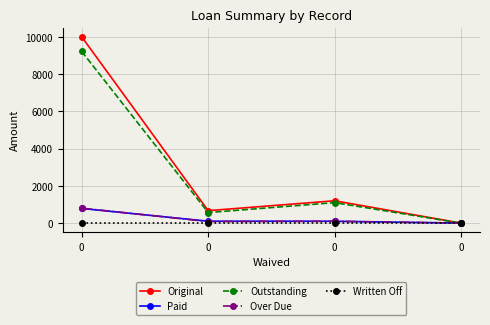

What are all the series names shown in the legend?

Original, Paid, Outstanding, Over Due, Written Off